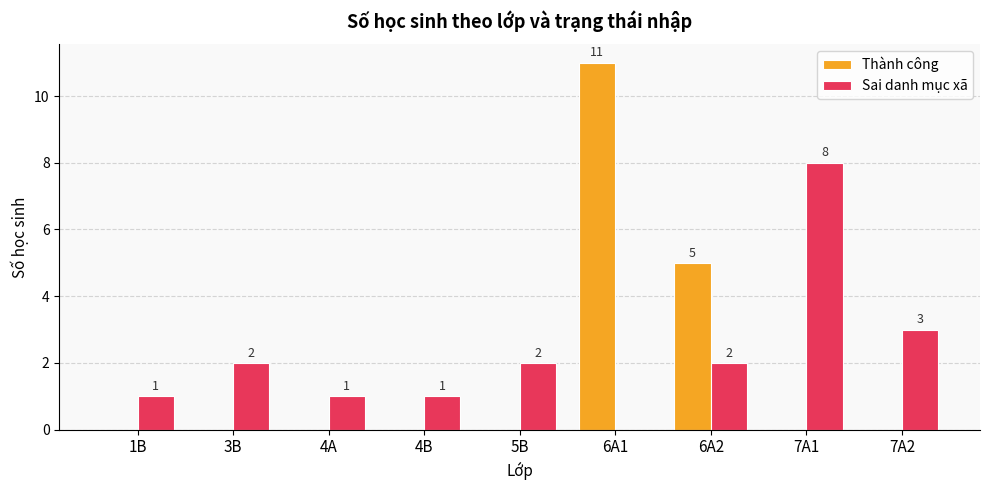

What is the sum of all Thành công values?

16